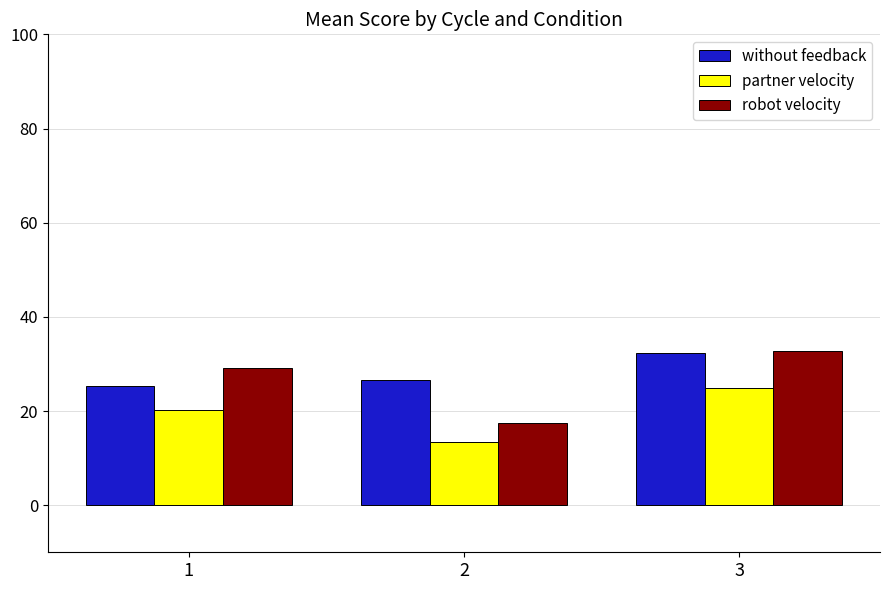

What is the difference between the highest and lowest values at 2?

13.0